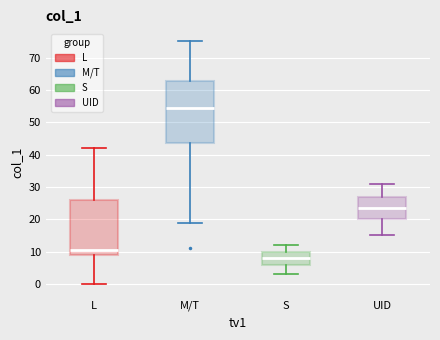

Which box's median line is the lowest?

S